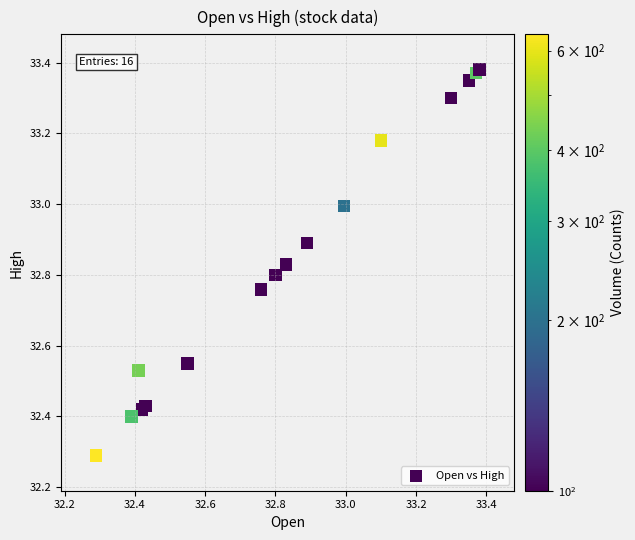

What Y value in the scatter plot is closest to 32?

32.3